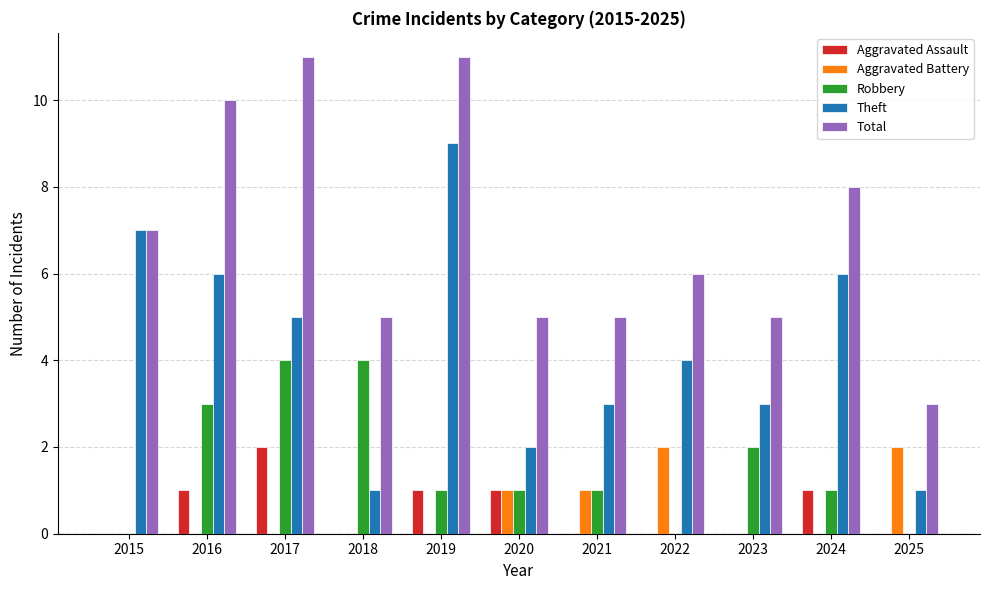

What is the maximum value shown in the chart?

11